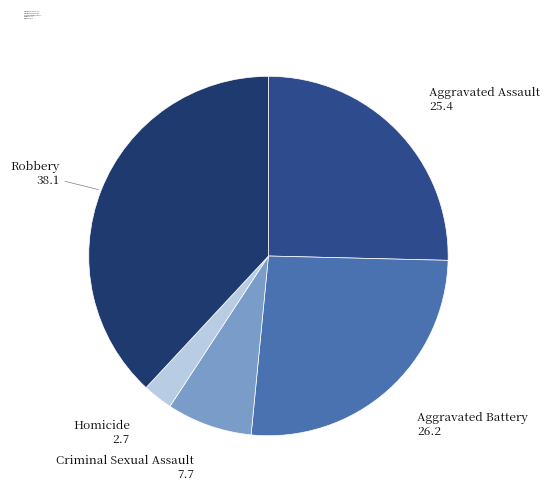

Is there any slice that represents more than half of the pie?

No